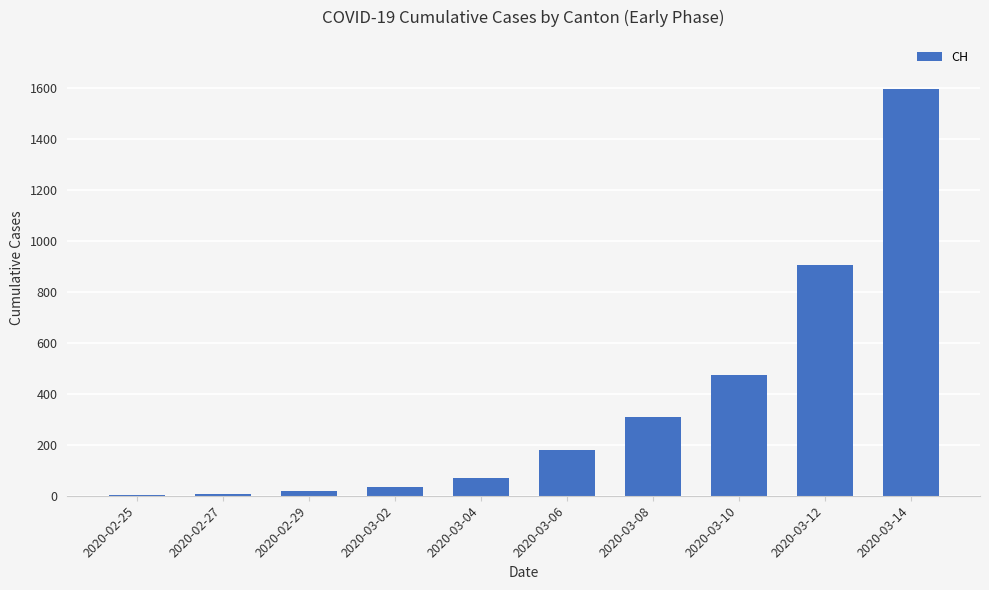

Where is the data nearest to the value 799?

2020-03-12